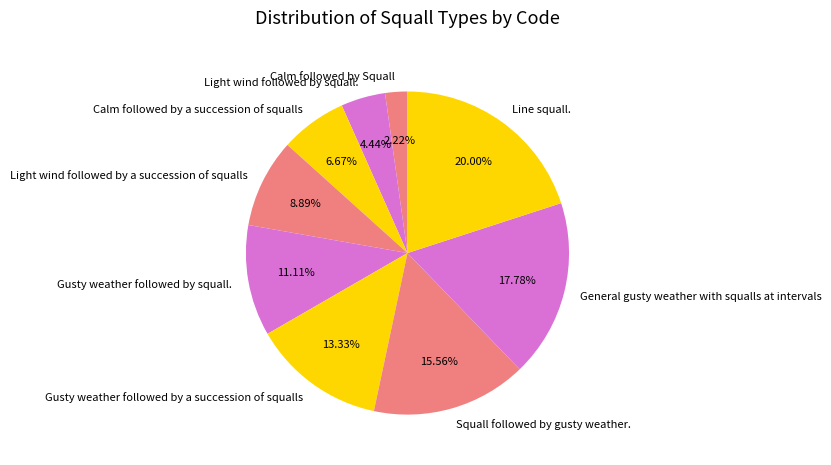

How many slices are in this pie chart?

9